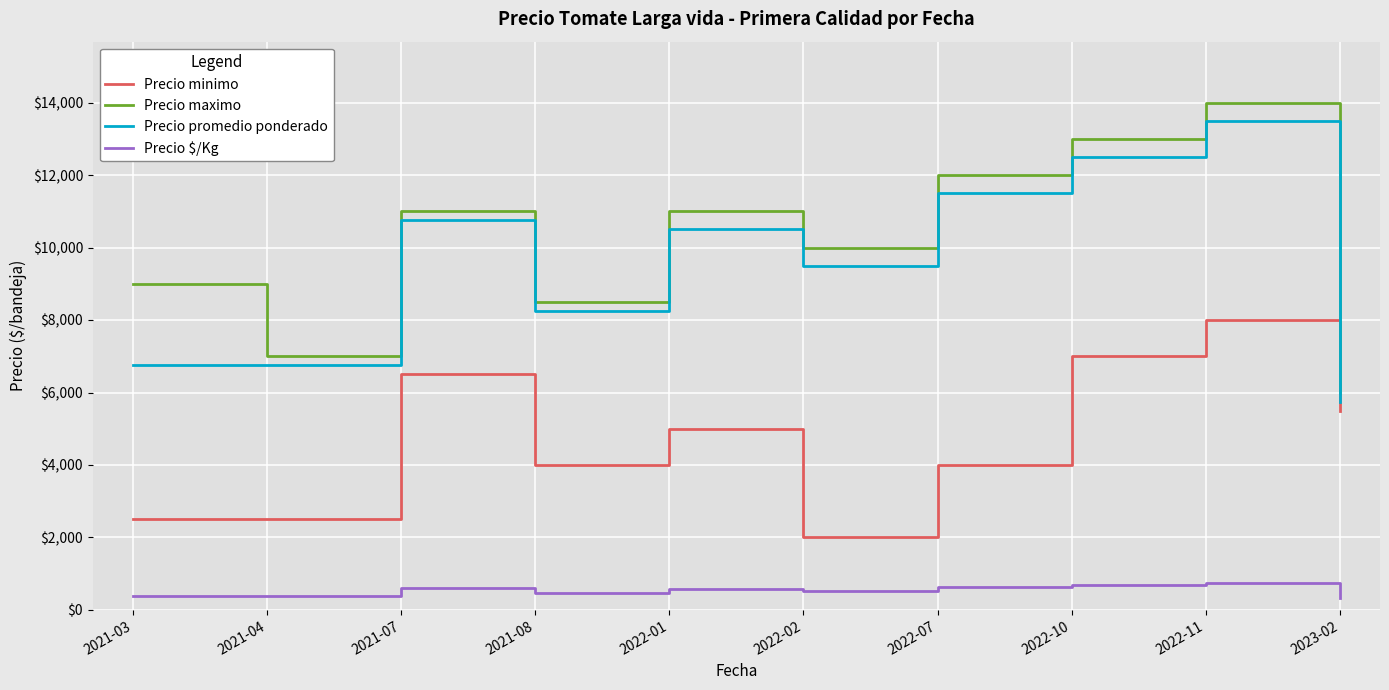

At which category is the sum across all series the highest?

2022-11